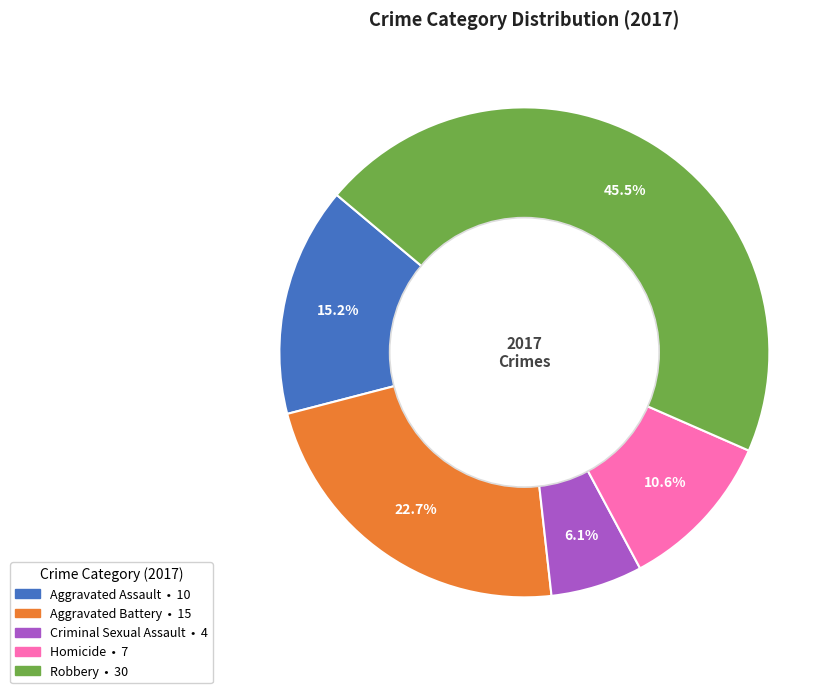

Is there any slice that represents more than half of the pie?

No